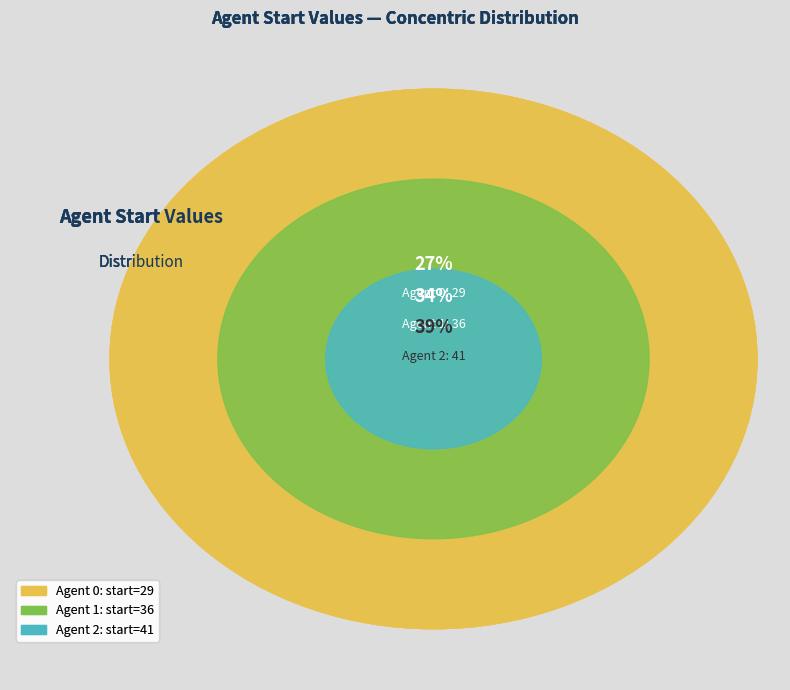

To the nearest percent, what is the combined percentage of 1 and 2?

73%